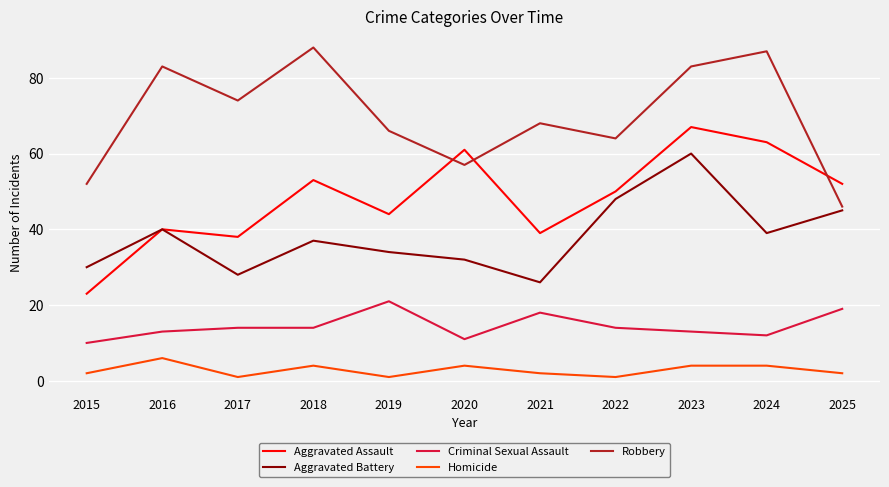

True or false: Criminal Sexual Assault and Aggravated Battery intersect in this chart.

False